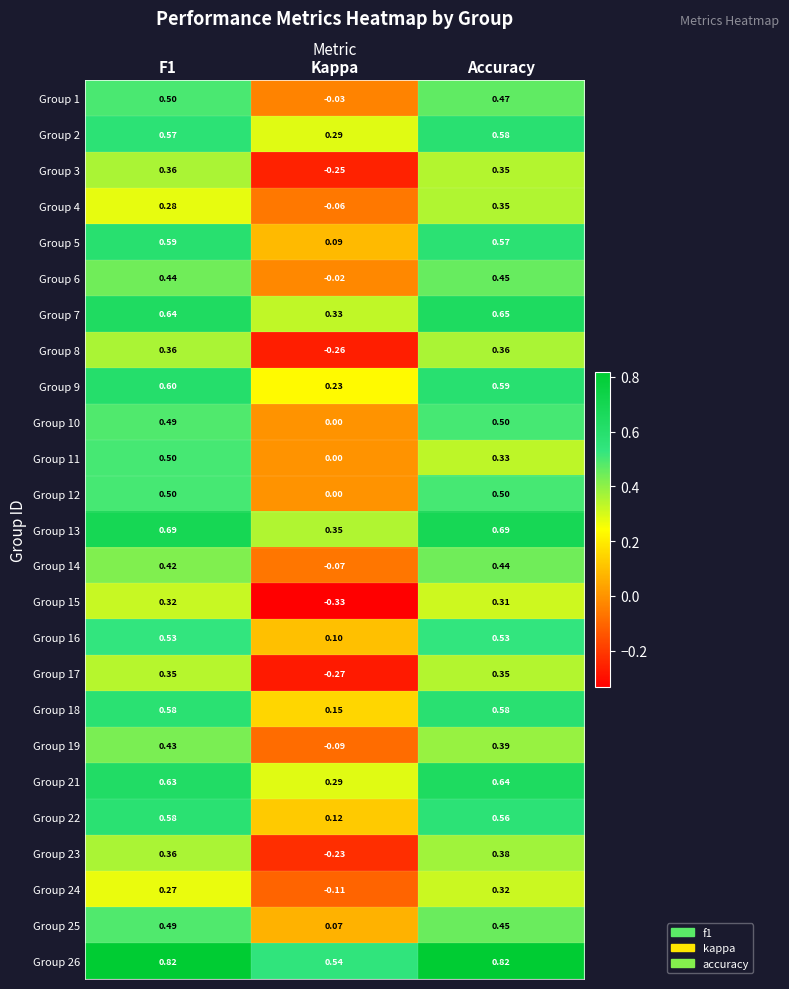

At which label is Group 5 closest to 0?

Kappa